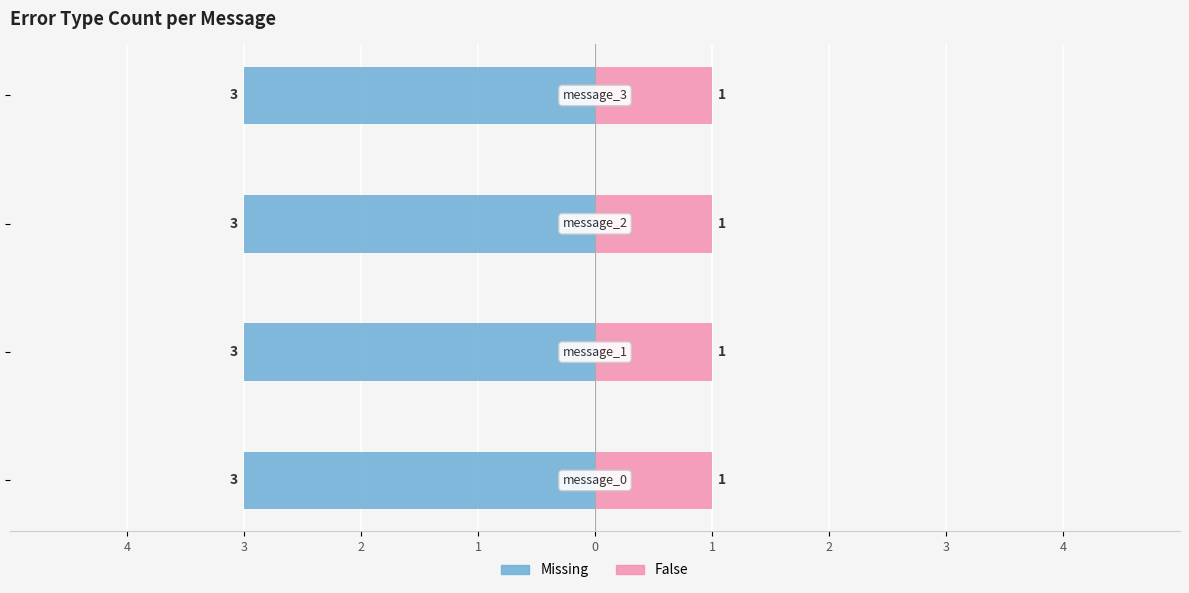

What is the lowest value of the Missing series?

3